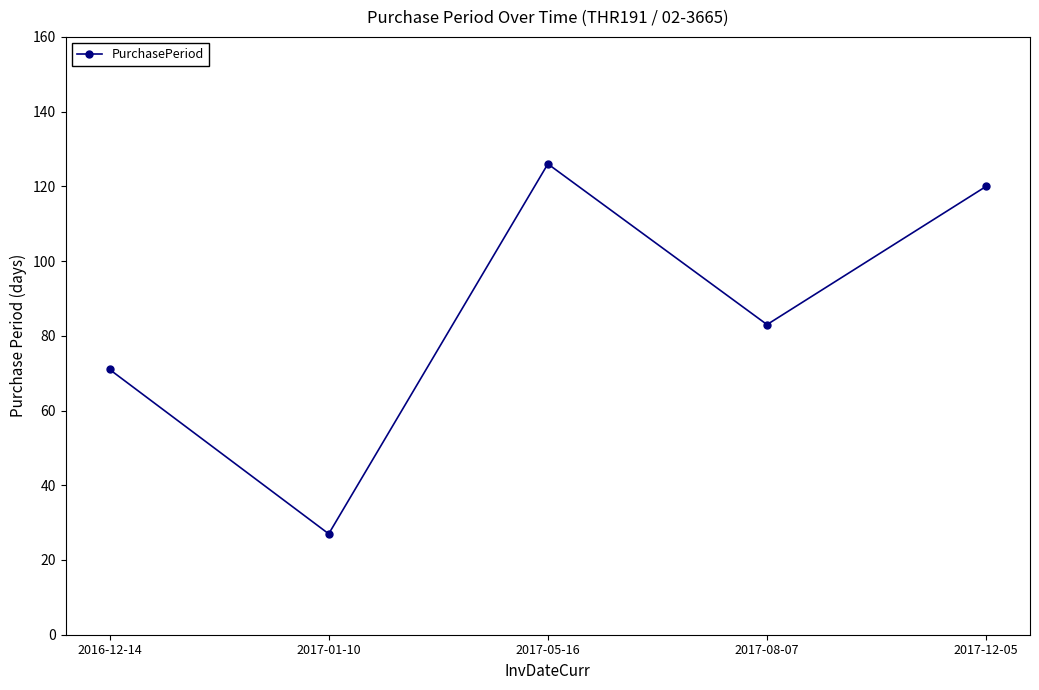

What is the label of the 3rd point from the right?

2017-05-16